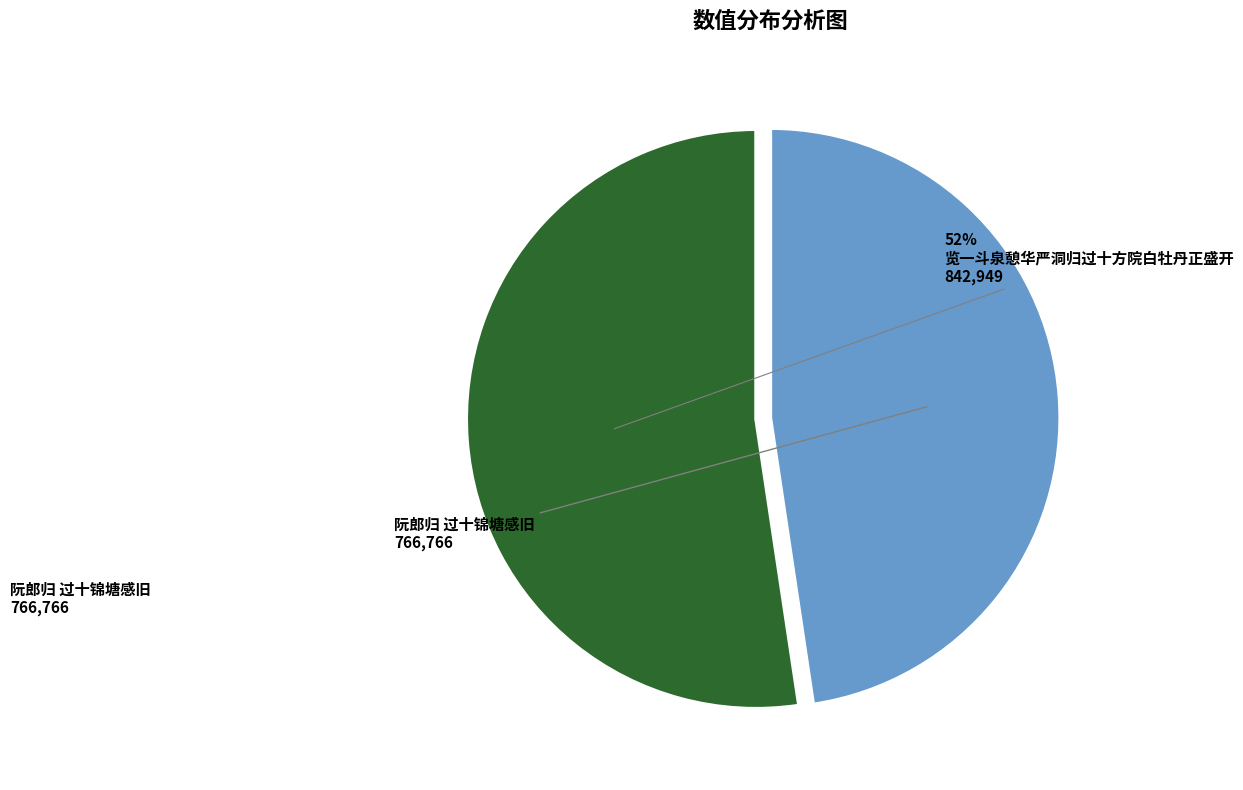

Is there any slice that represents more than half of the pie?

Yes